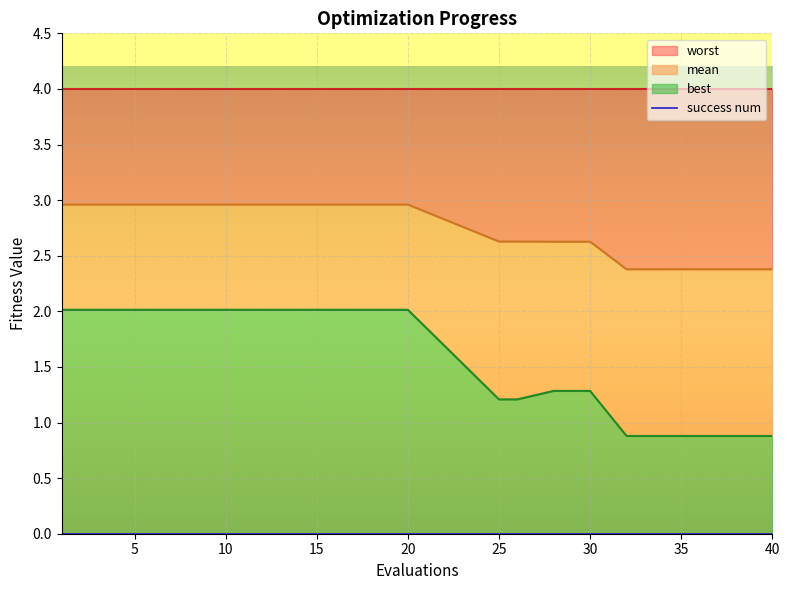

Is it true that worst equals 3.0 at 5?

True